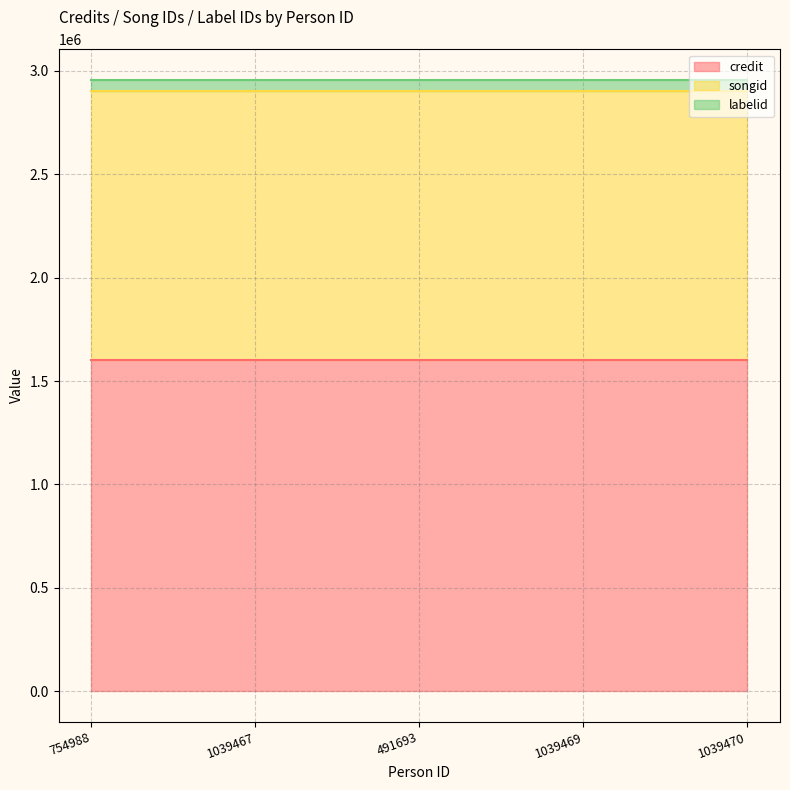

At which category is the sum across all series the highest?

754988